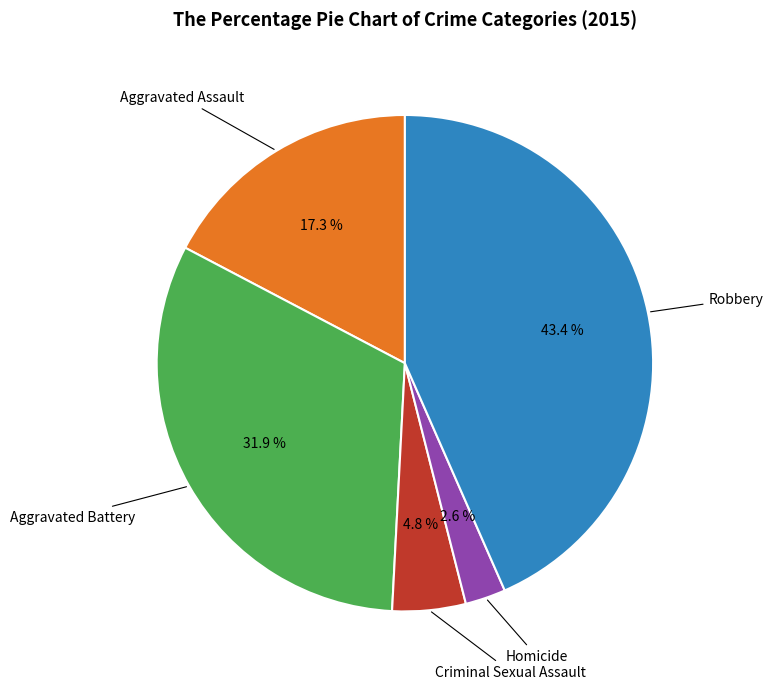

Is there a majority slice in this chart?

No